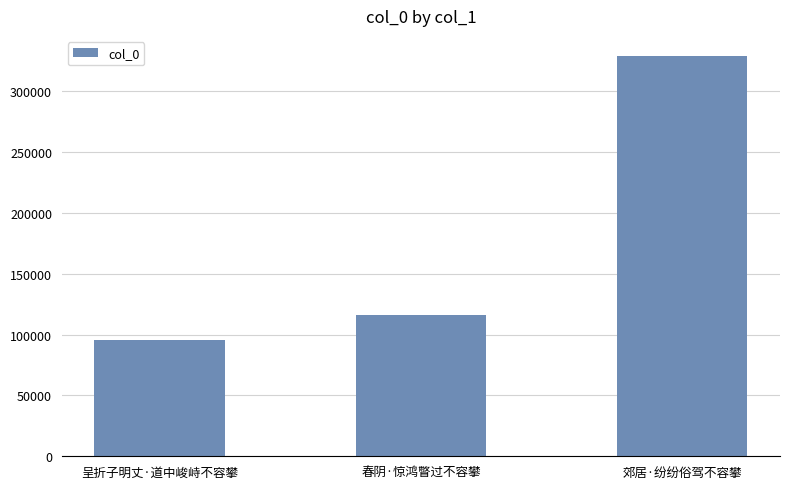

Reading left to right, list all the values displayed in this chart.

95393	116037	329234